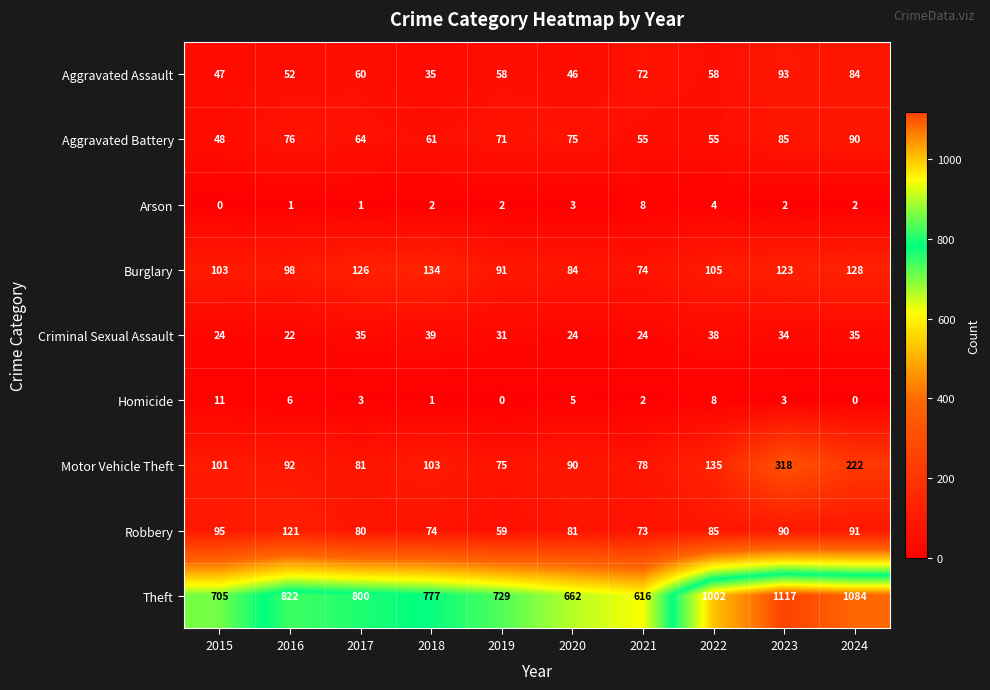

Count the number of data series in this chart.

9